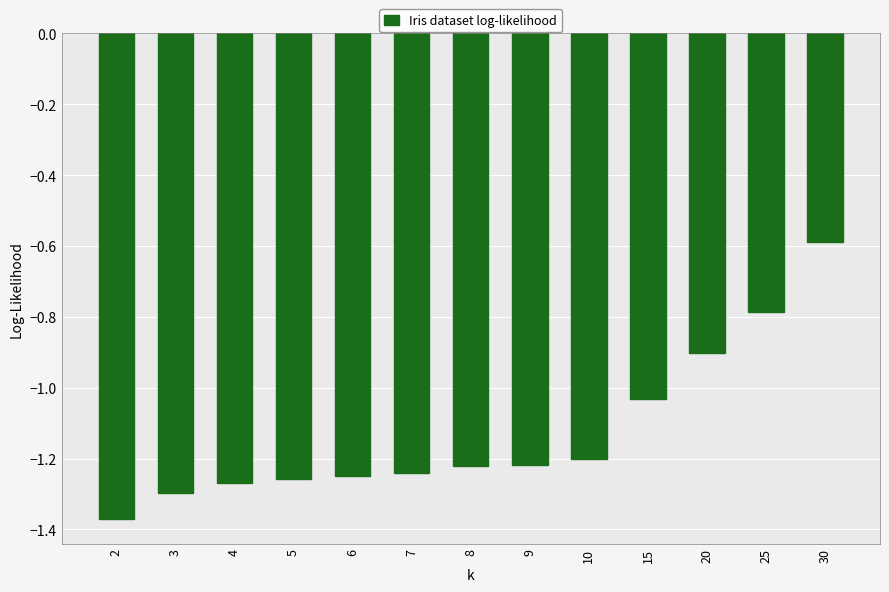

Which label corresponds to the largest value in the chart?

30